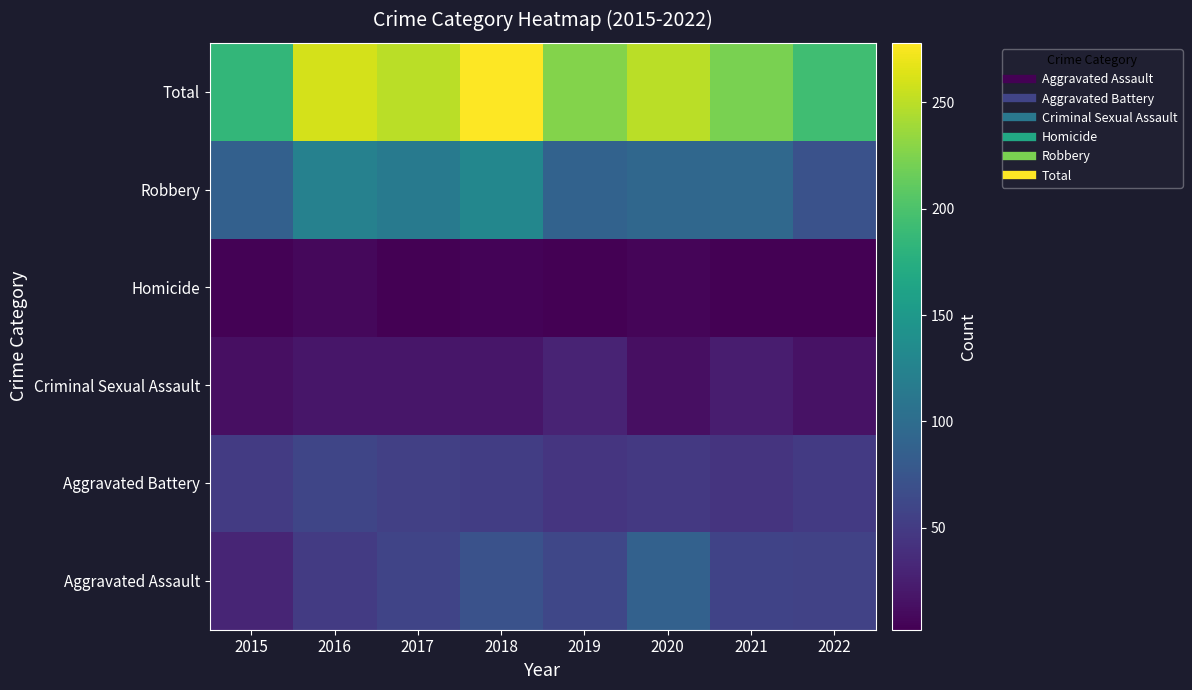

At which category does the chart reach its minimum across all series?

2017